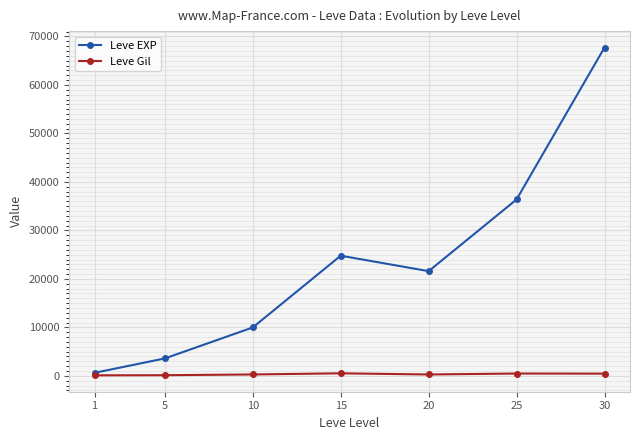

What is the spread (max minus min) of values at 30?

67267